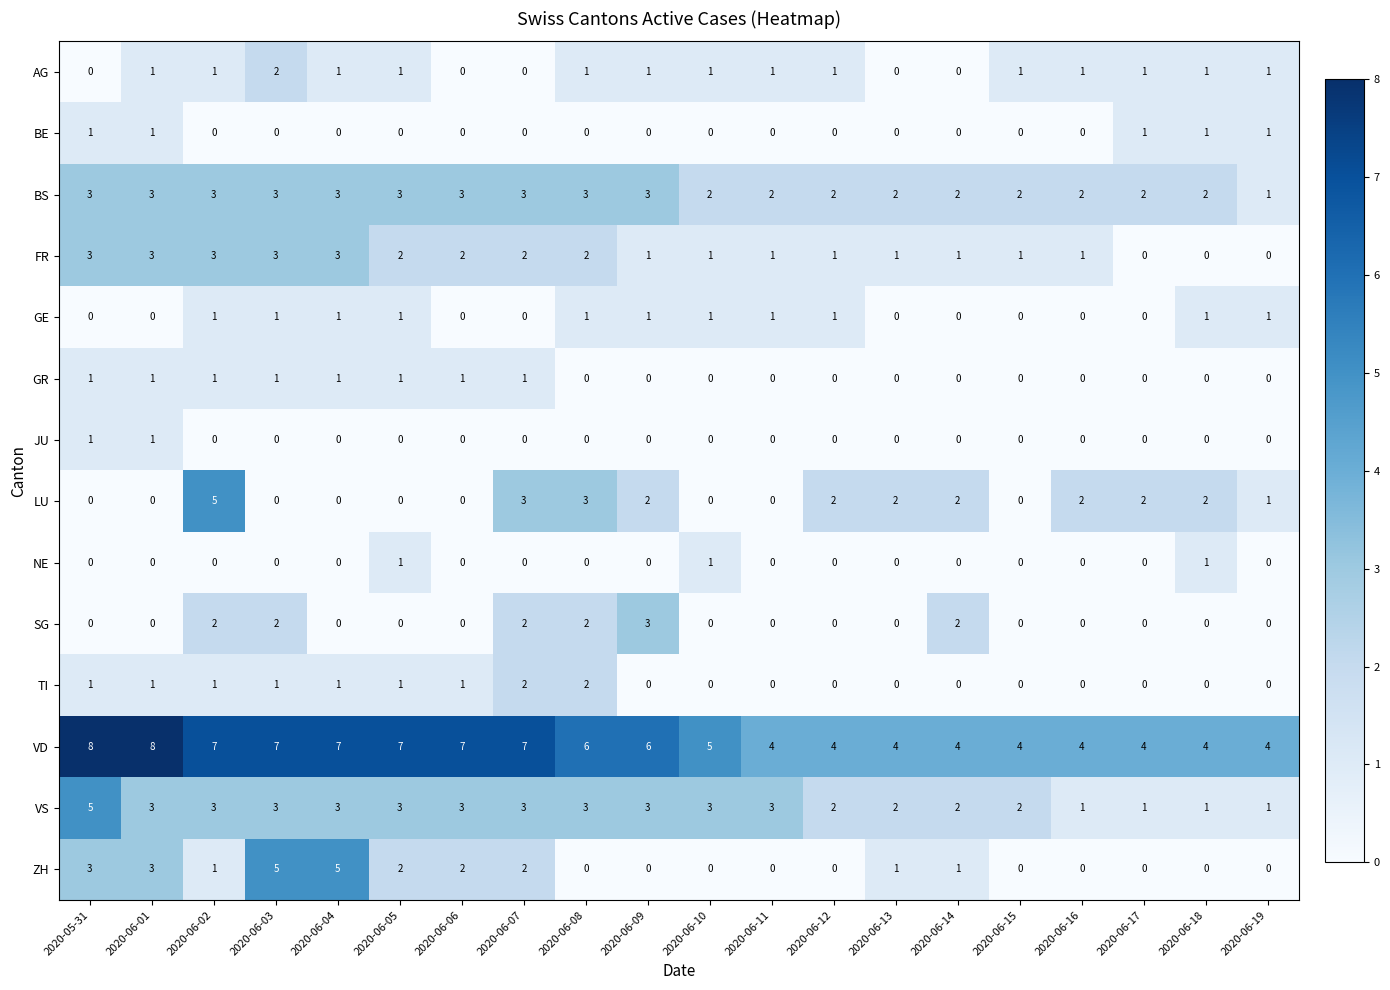

What is the spread (max minus min) of values at 2020-06-01?

8